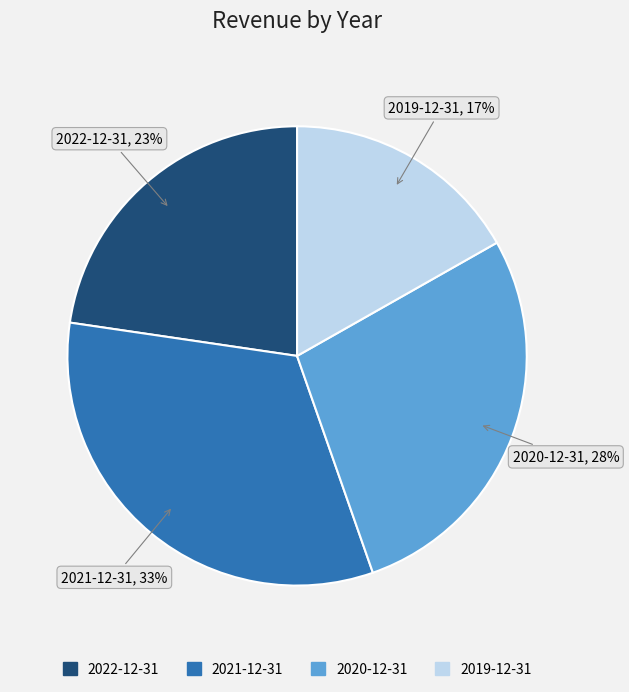

Is the sum of 2019-12-31 and 2022-12-31 greater than half?

No